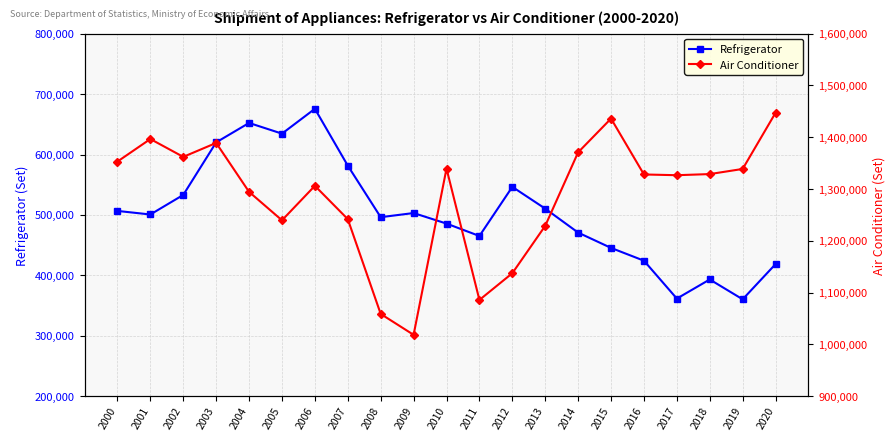

What is the value of the Air Conditioner point at the 3rd from the left?

1362141